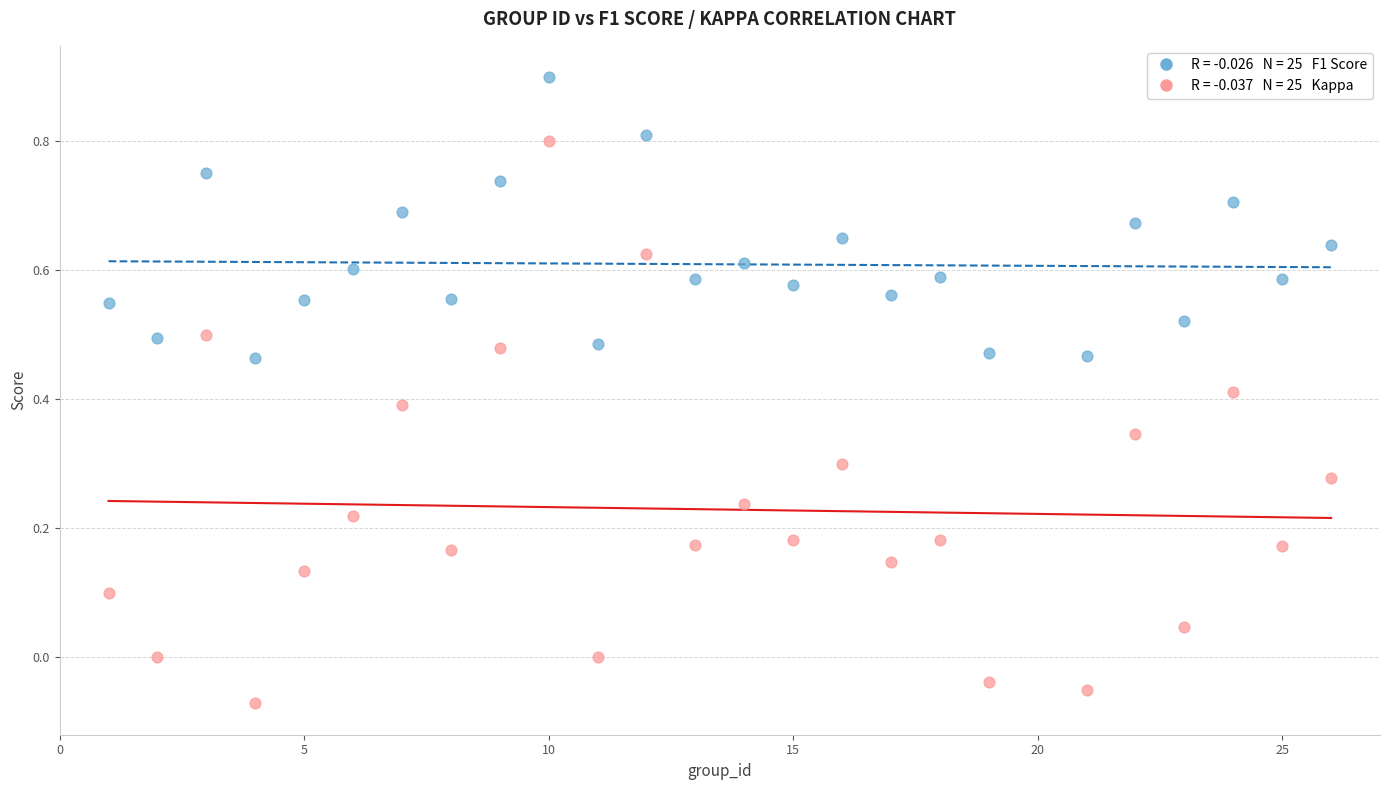

Across all data points, what is the range of X values (max minus min)?

25.0